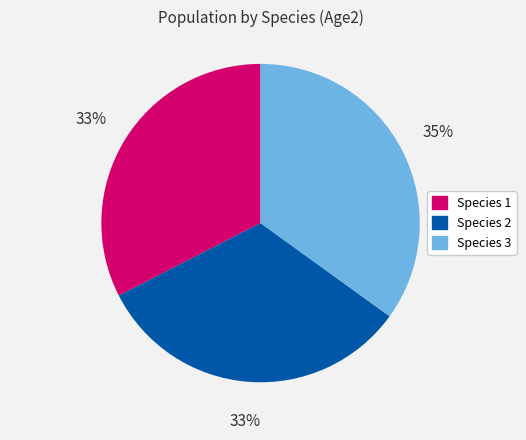

To the nearest percent, what is the average slice percentage?

33%